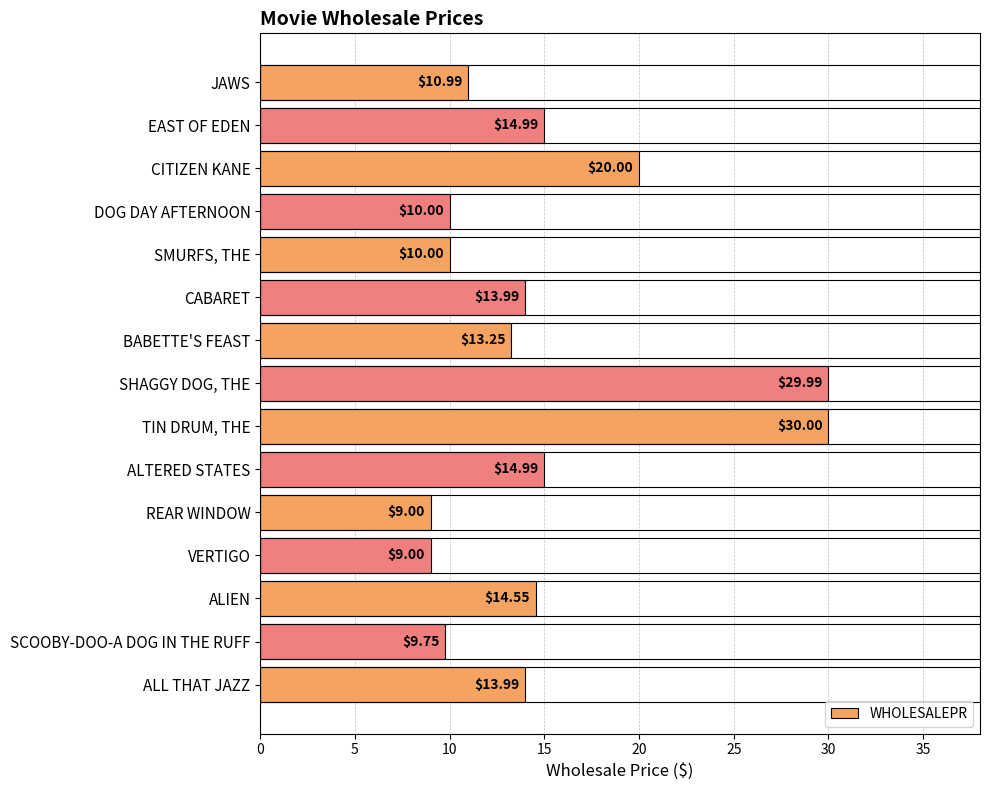

What is the maximum value shown in the chart?

30.0